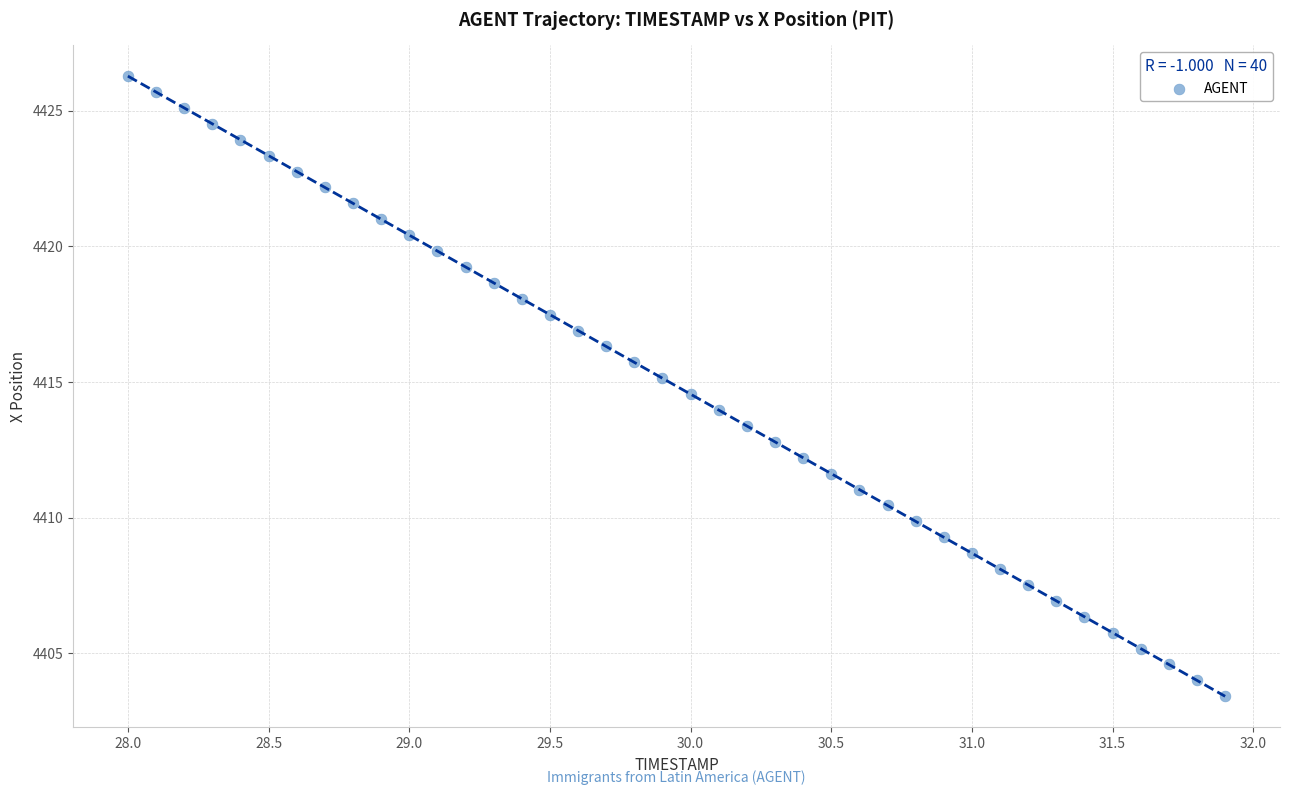

What is the range of X values (max minus min)?

3.9